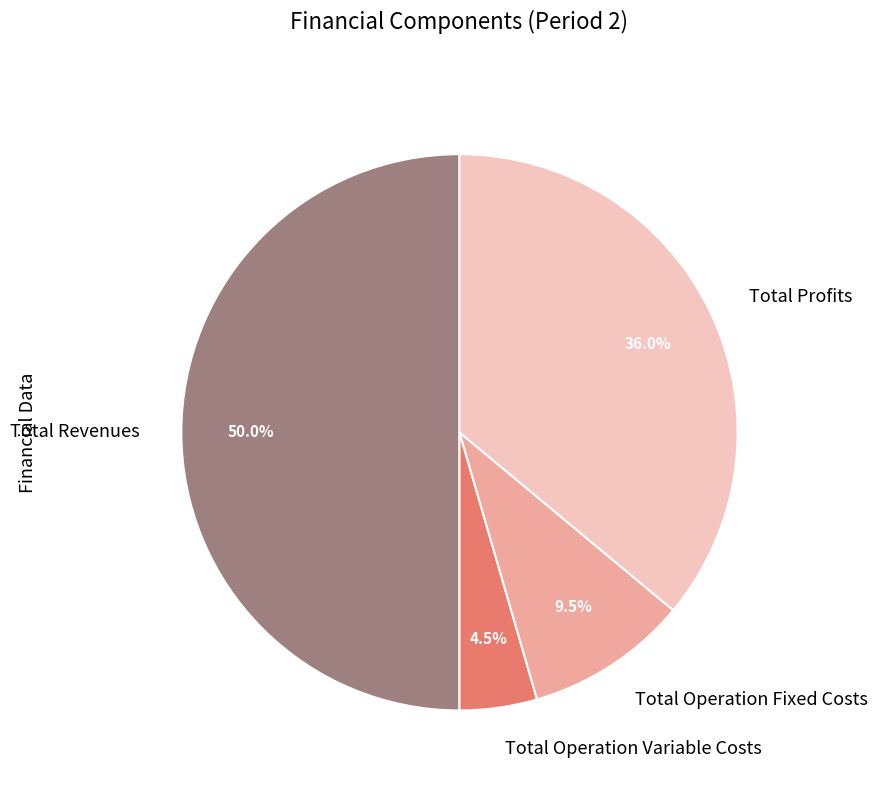

What percentage do Total Operation Fixed Costs and Total Operation Variable Costs together represent?

14.0%